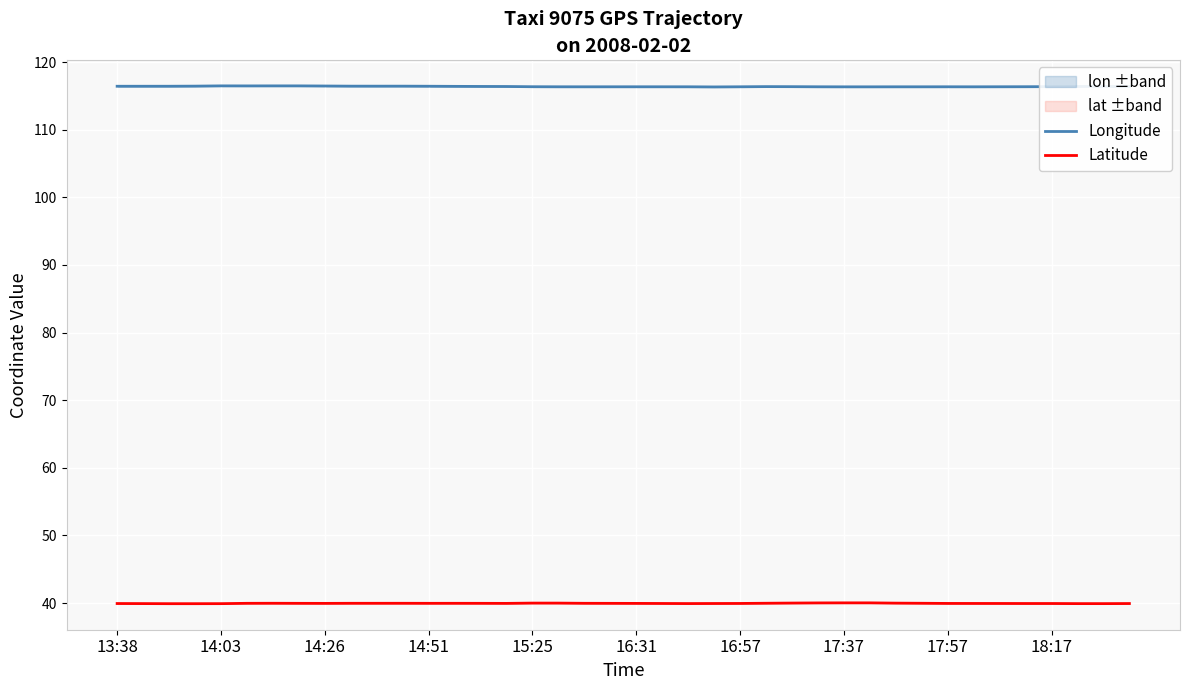

What is the maximum value for Longitude?

116.5